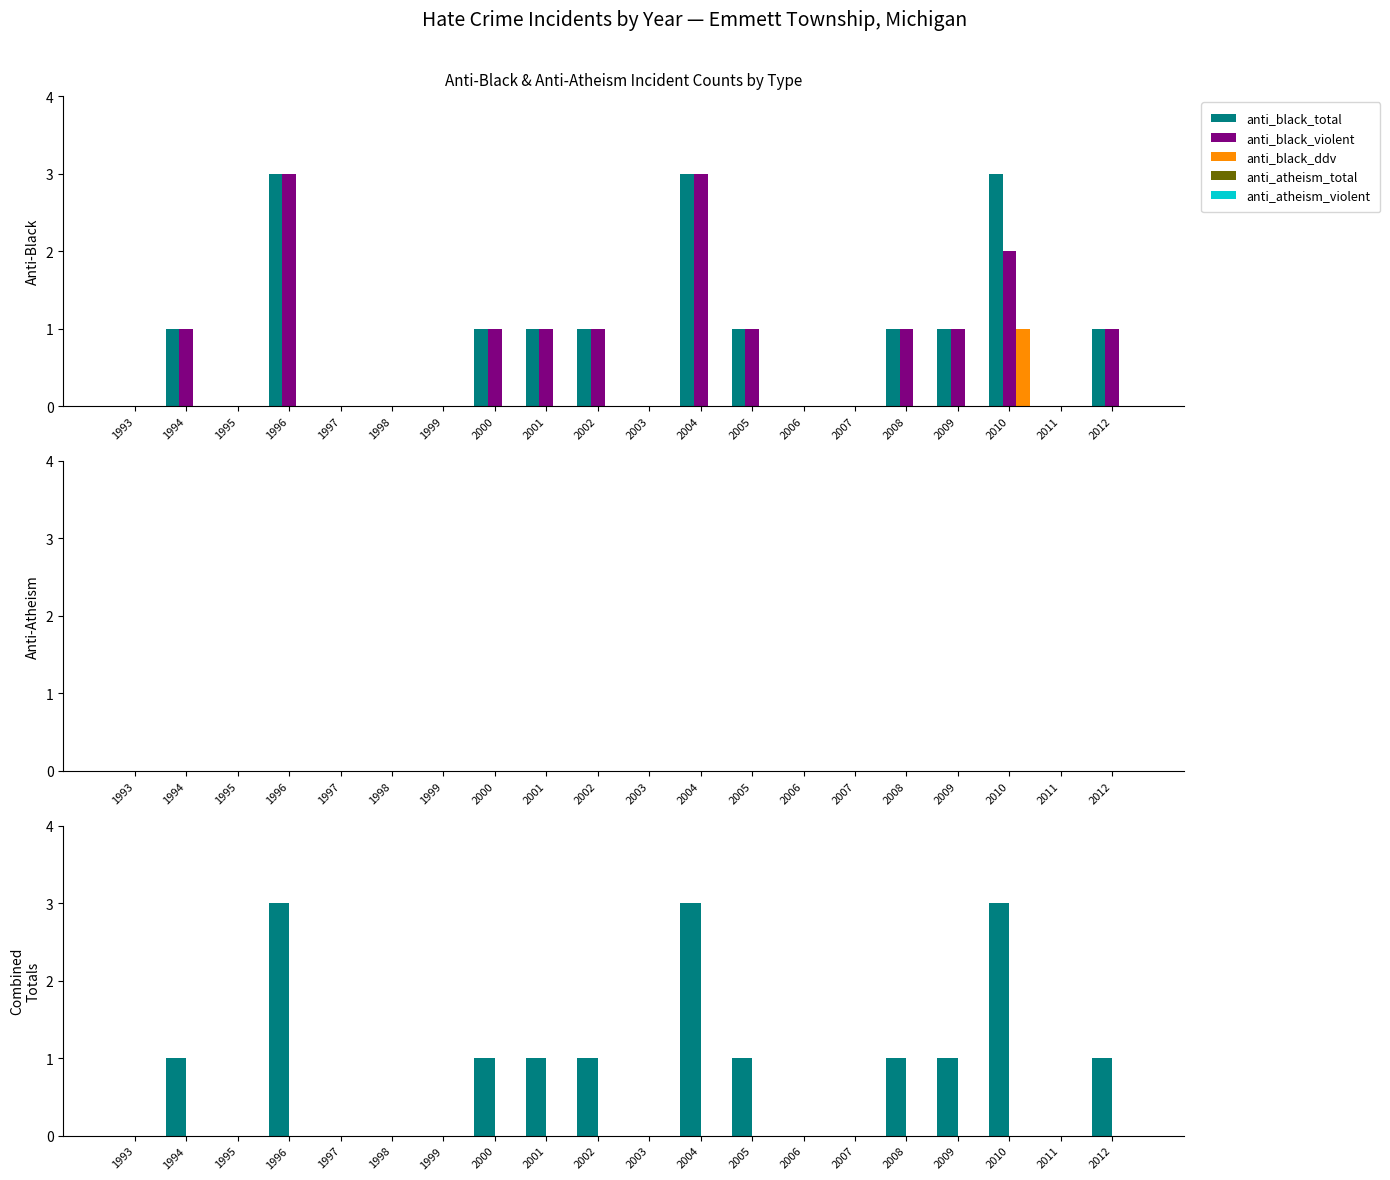

Which series has the widest spread of values?

anti_black_total